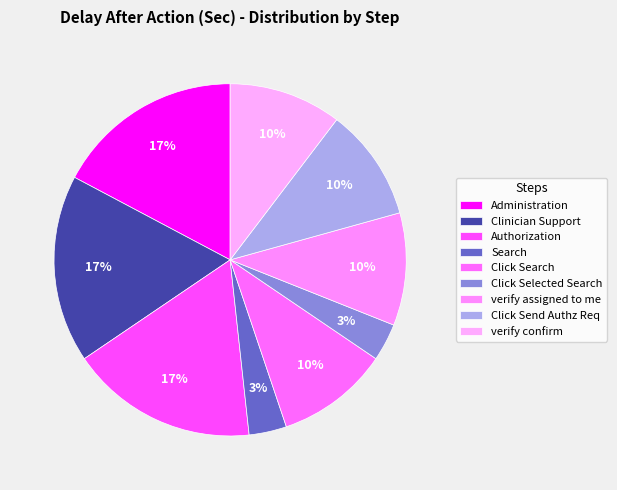

Combined, do Clinician Support and Administration account for over 50%?

No